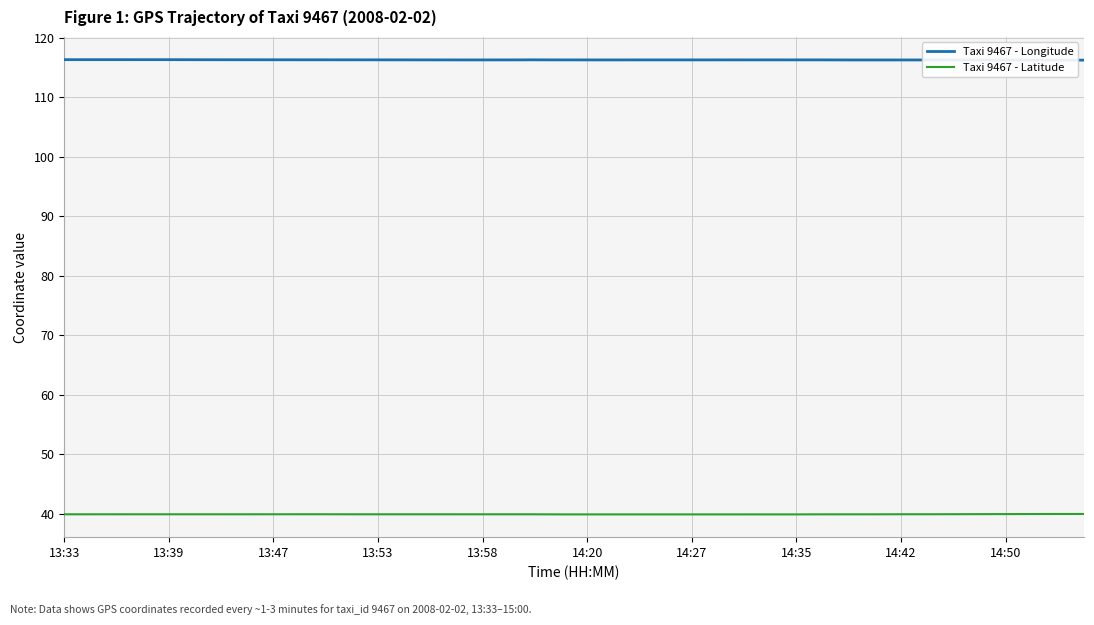

Rank the series by their maximum value, from lowest to highest.

Taxi 9467 - Latitude, Taxi 9467 - Longitude